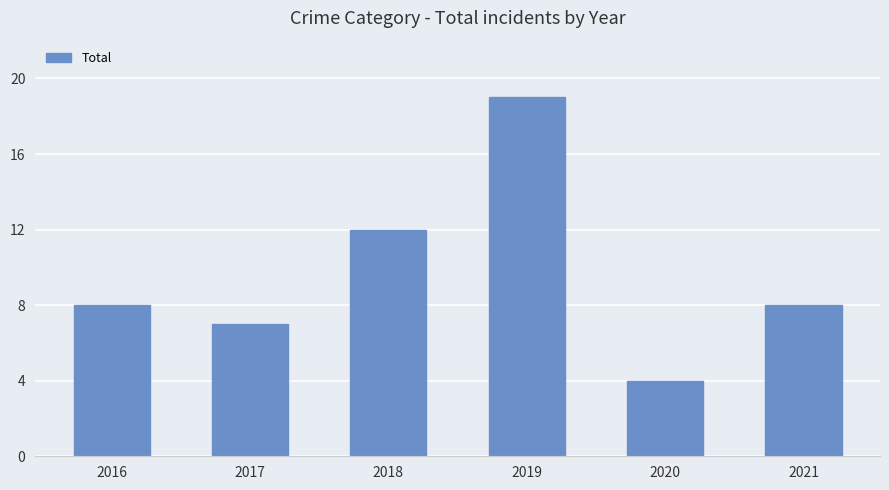

Reading left to right, list all the values displayed in this chart.

8	7	12	19	4	8